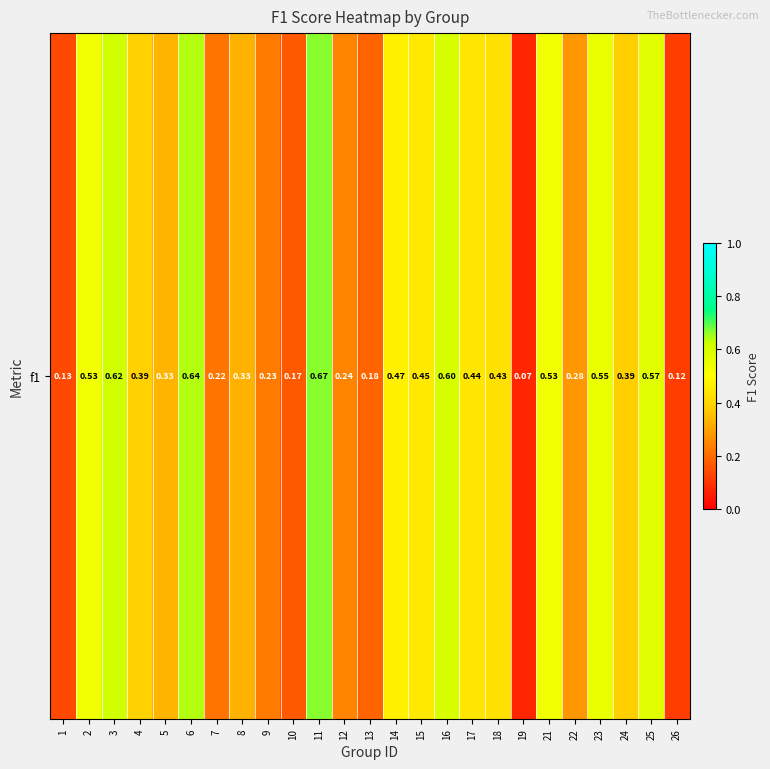

Reading right to left, extract all data points from this chart.

0.1	0.6	0.4	0.5	0.3	0.5	0.1	0.4	0.4	0.6	0.4	0.5	0.2	0.2	0.7	0.2	0.2	0.3	0.2	0.6	0.3	0.4	0.6	0.5	0.1